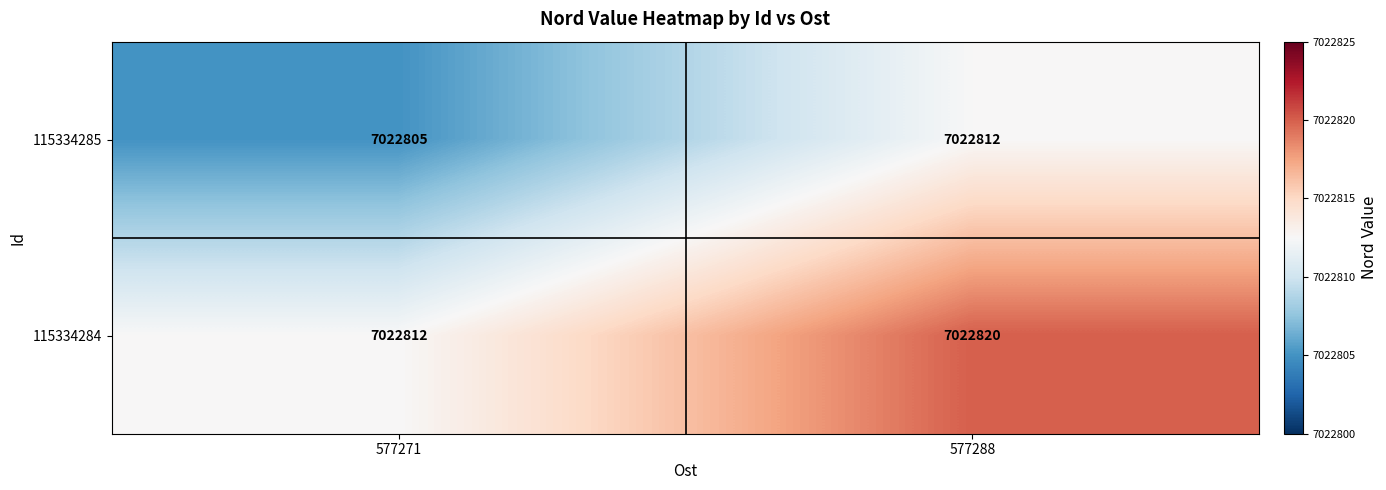

At which category is the sum across all series the highest?

577288